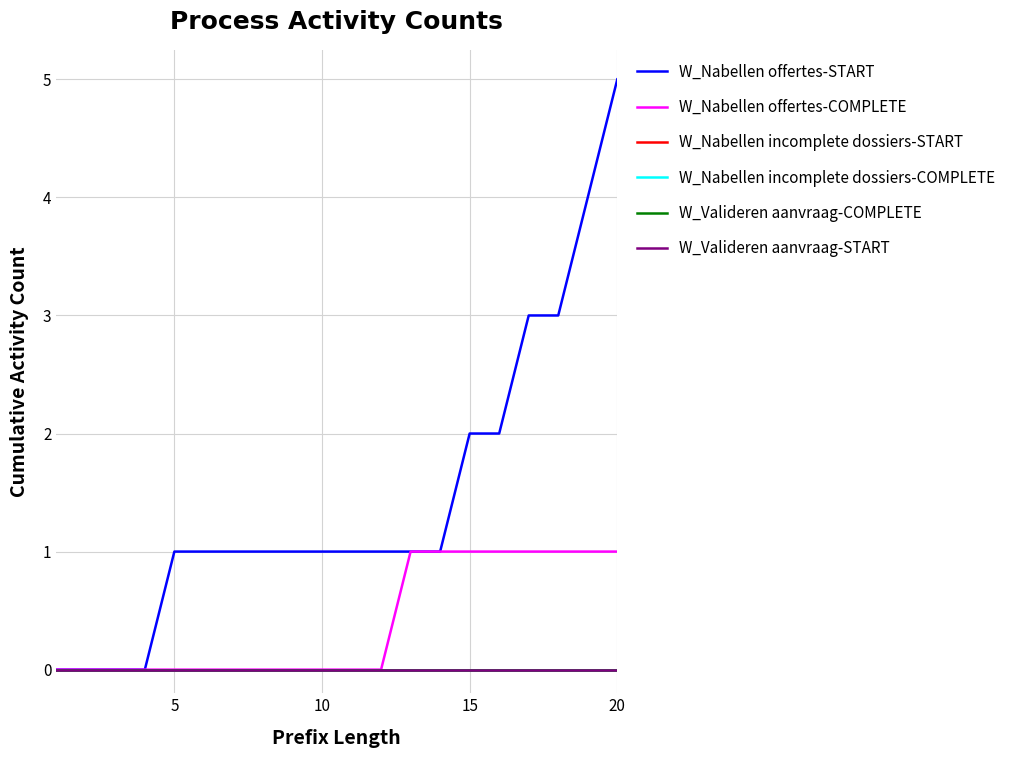

Does the chart display data point markers on the line(s)?

No